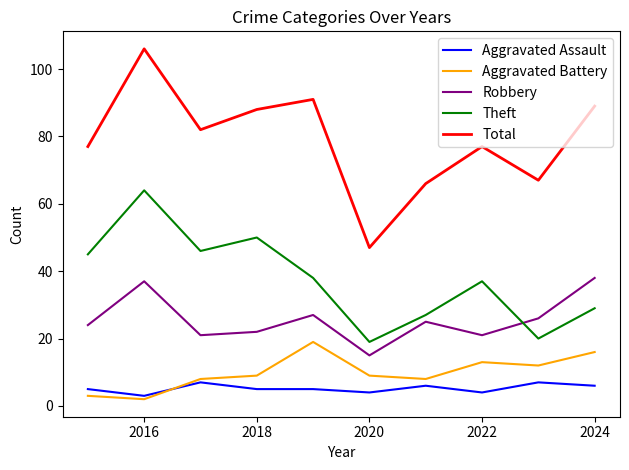

Which series has the widest spread of values?

Total